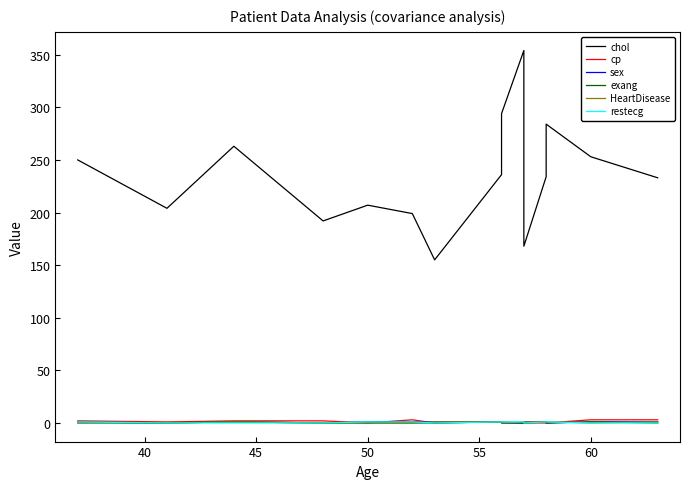

Reading left to right, extract all data points from this chart.

chol: 250	204	263	192	207	199	155	236	294	354	192	168	234	284	253	233
cp: 2	1	2	2	0	3	0	1	1	0	1	0	0	0	3	3
sex: 1	0	1	0	1	1	1	1	0	0	1	1	1	0	1	1
exang: 0	0	1	0	0	0	0	1	0	0	1	0	1	0	1	0
HeartDisease: 1	0	1	0	0	0	1	1	0	1	0	1	1	1	0	1
restecg: 1	0	0	0	1	1	0	1	1	1	0	0	1	1	0	0